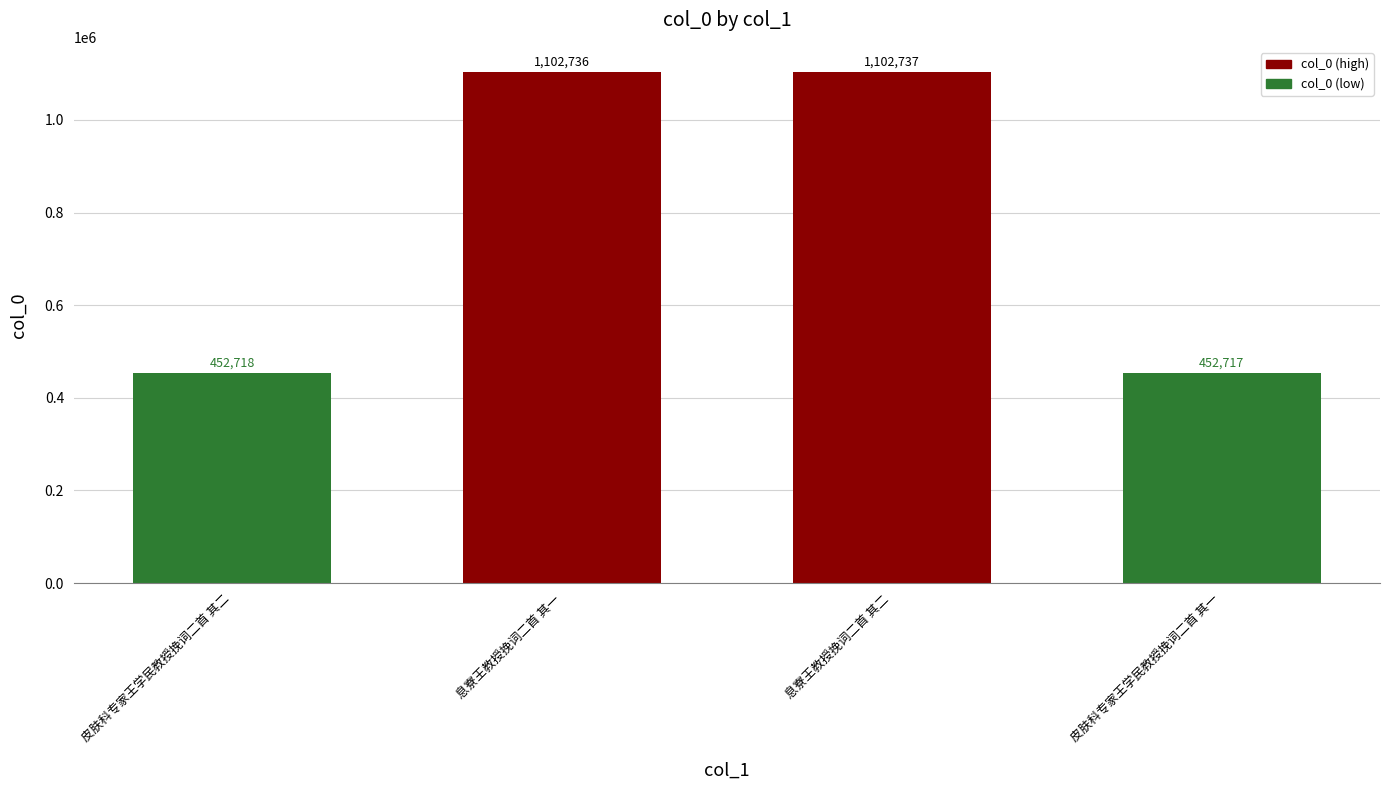

Reading right to left, extract all data points from this chart.

452717	1102737	1102736	452718